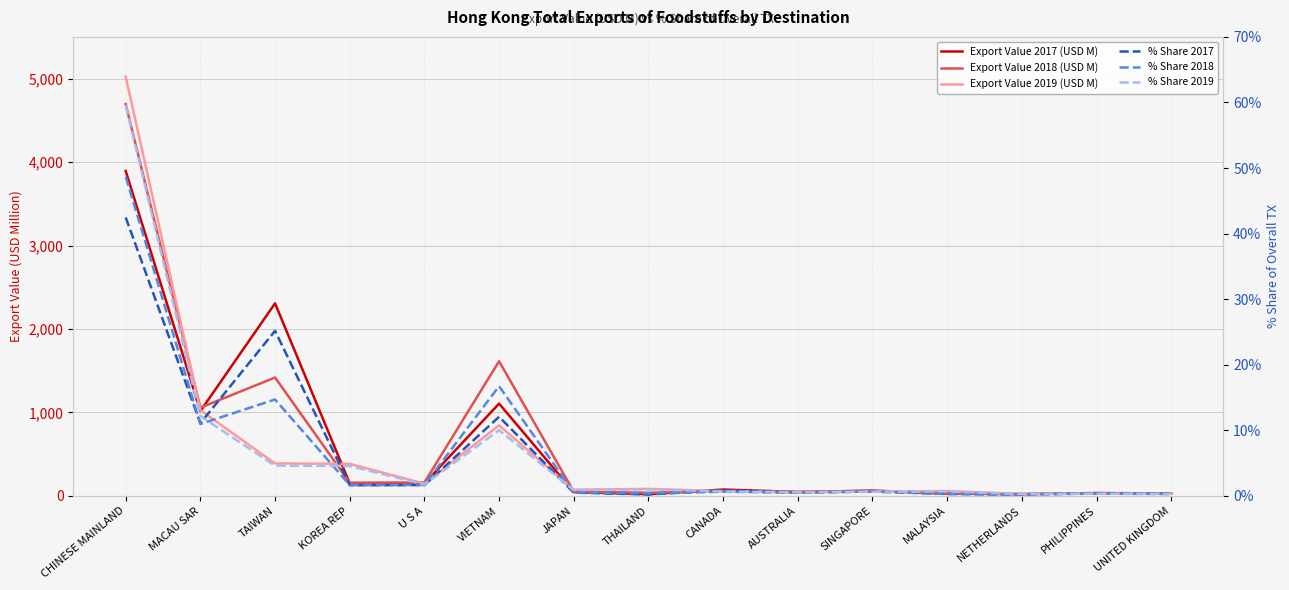

At which category is the sum across all series the highest?

CHINESE MAINLAND